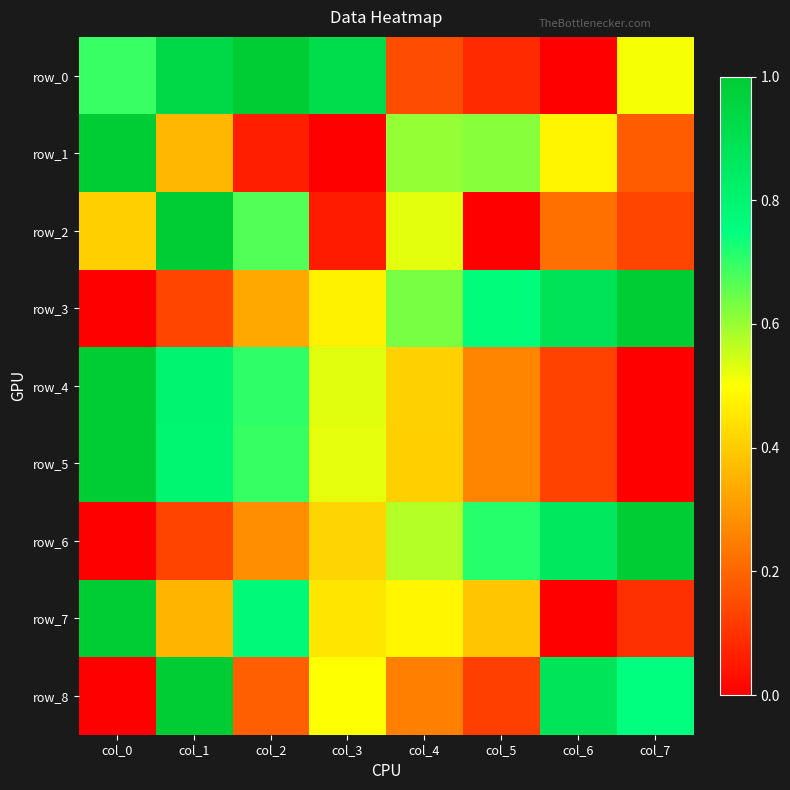

Reading left to right, what are all the values shown in this chart?

row_0: 0.7	0.9	1.0	0.9	0.2	0.1	0.0	0.5
row_1: 1.0	0.4	0.1	0.0	0.6	0.6	0.5	0.2
row_2: 0.4	1.0	0.7	0.1	0.5	0.0	0.2	0.1
row_3: 0.0	0.1	0.3	0.5	0.6	0.8	0.9	1.0
row_4: 1.0	0.8	0.7	0.5	0.4	0.3	0.1	0.0
row_5: 1.0	0.8	0.7	0.5	0.4	0.3	0.1	0.0
row_6: 0.0	0.1	0.3	0.4	0.6	0.7	0.9	1.0
row_7: 1.0	0.4	0.8	0.5	0.5	0.4	0.0	0.1
row_8: 0.0	1.0	0.2	0.5	0.2	0.1	0.9	0.8